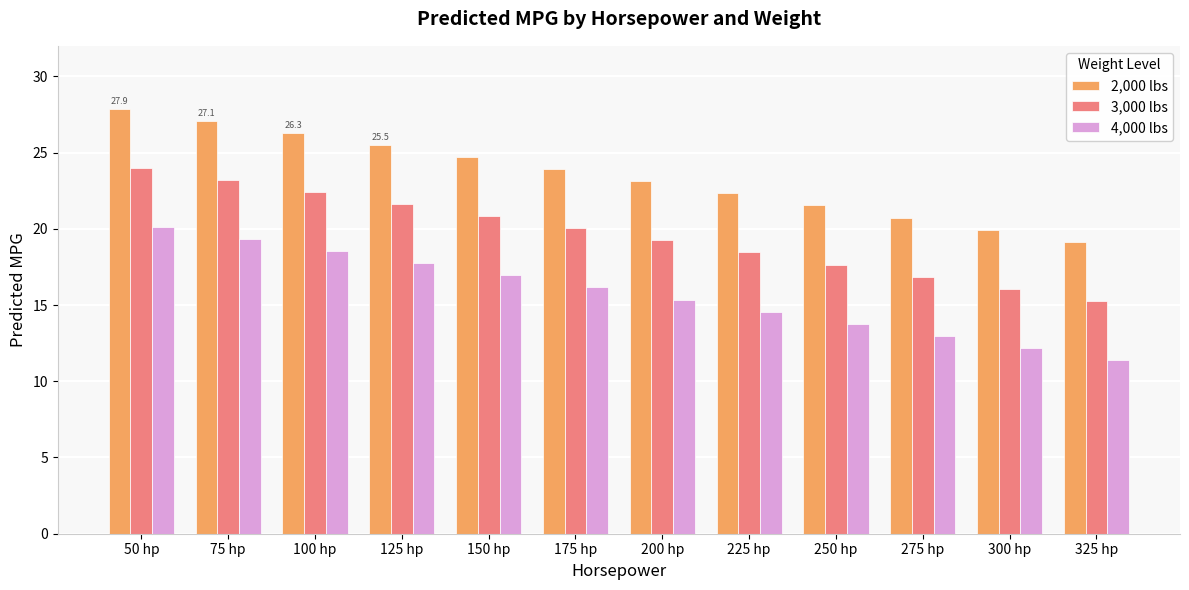

How many groups of bars are there?

12